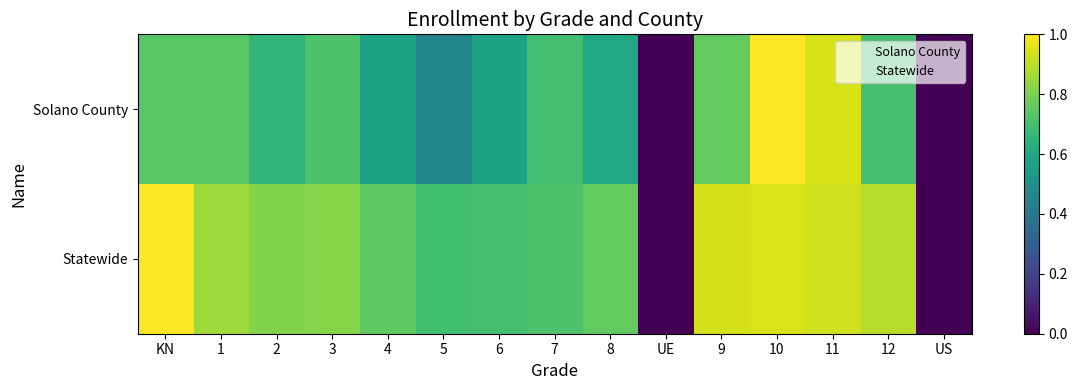

Between 7 and 8, which series saw the biggest shift?

Solano County